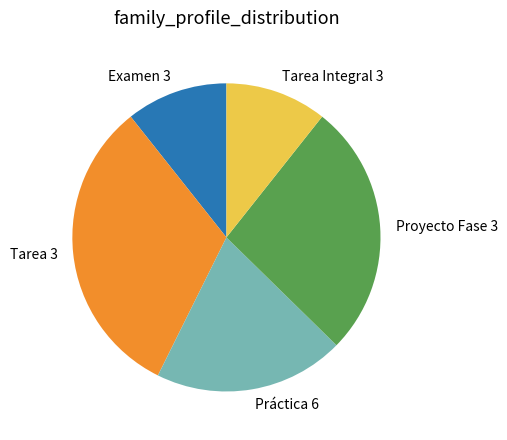

Is it true that Tarea 3 is 32% of the pie?

True